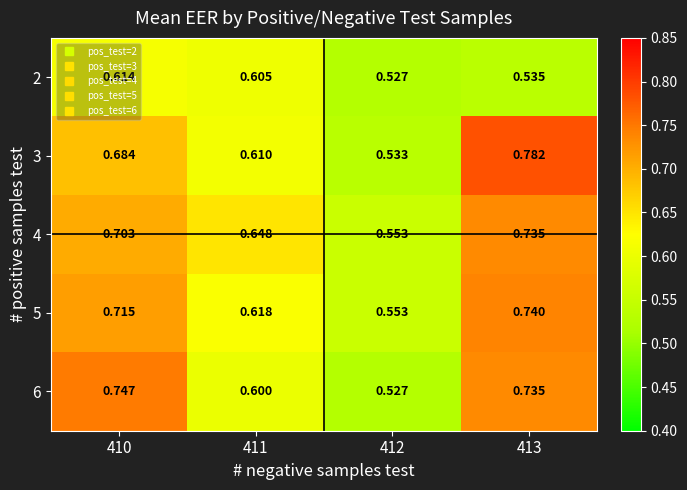

Which series changed the most between 410 and 412?

6